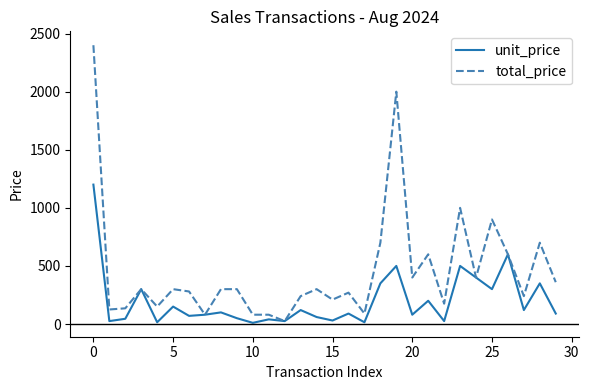

How many distinct data groups are displayed?

2